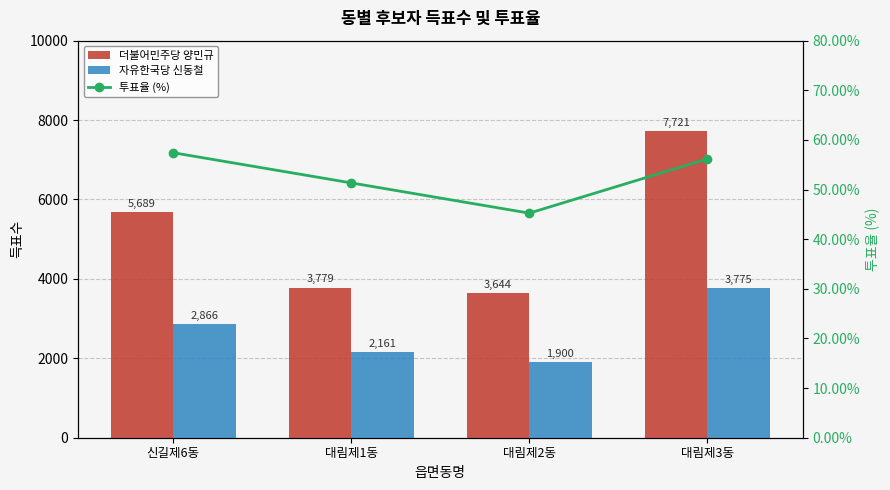

Rank the categories by 투표율 (%) value from highest to lowest.

신길제6동, 대림제3동, 대림제1동, 대림제2동